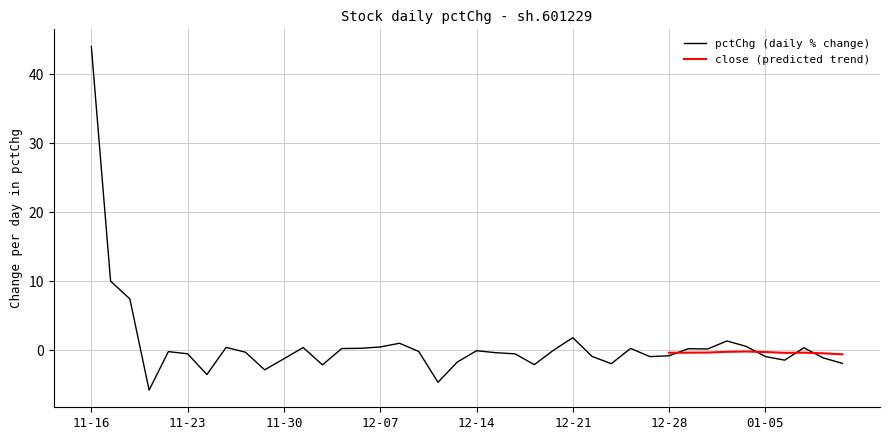

What is the sum of all values?

32.6